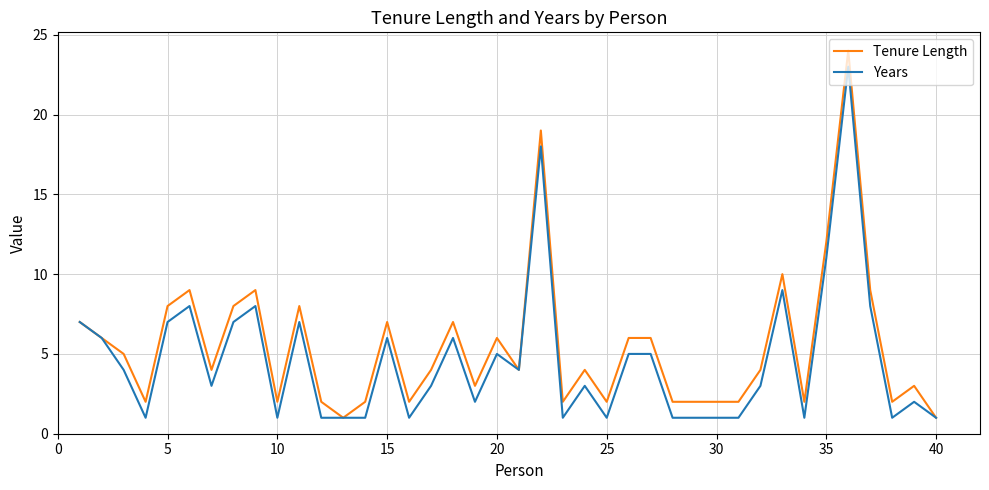

Which series has the widest spread of values?

Tenure Length